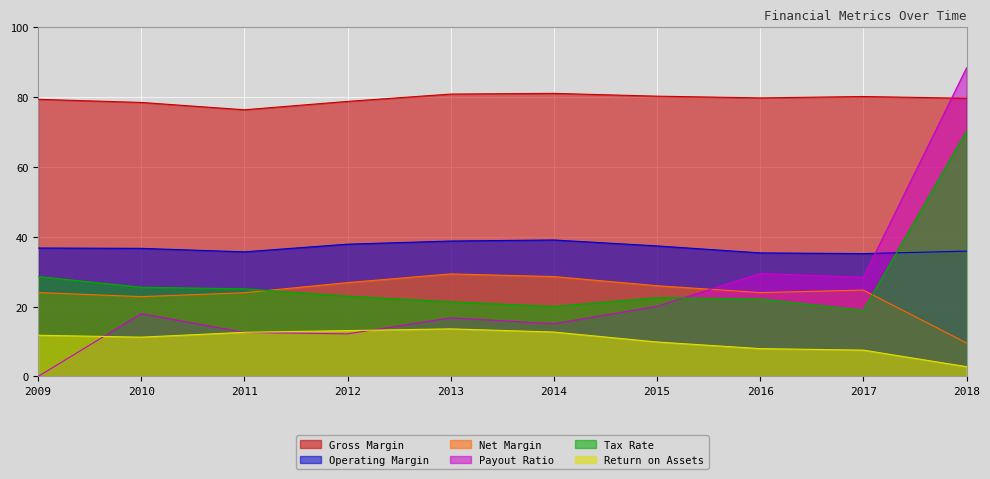

What is the maximum value shown in the chart?

88.4